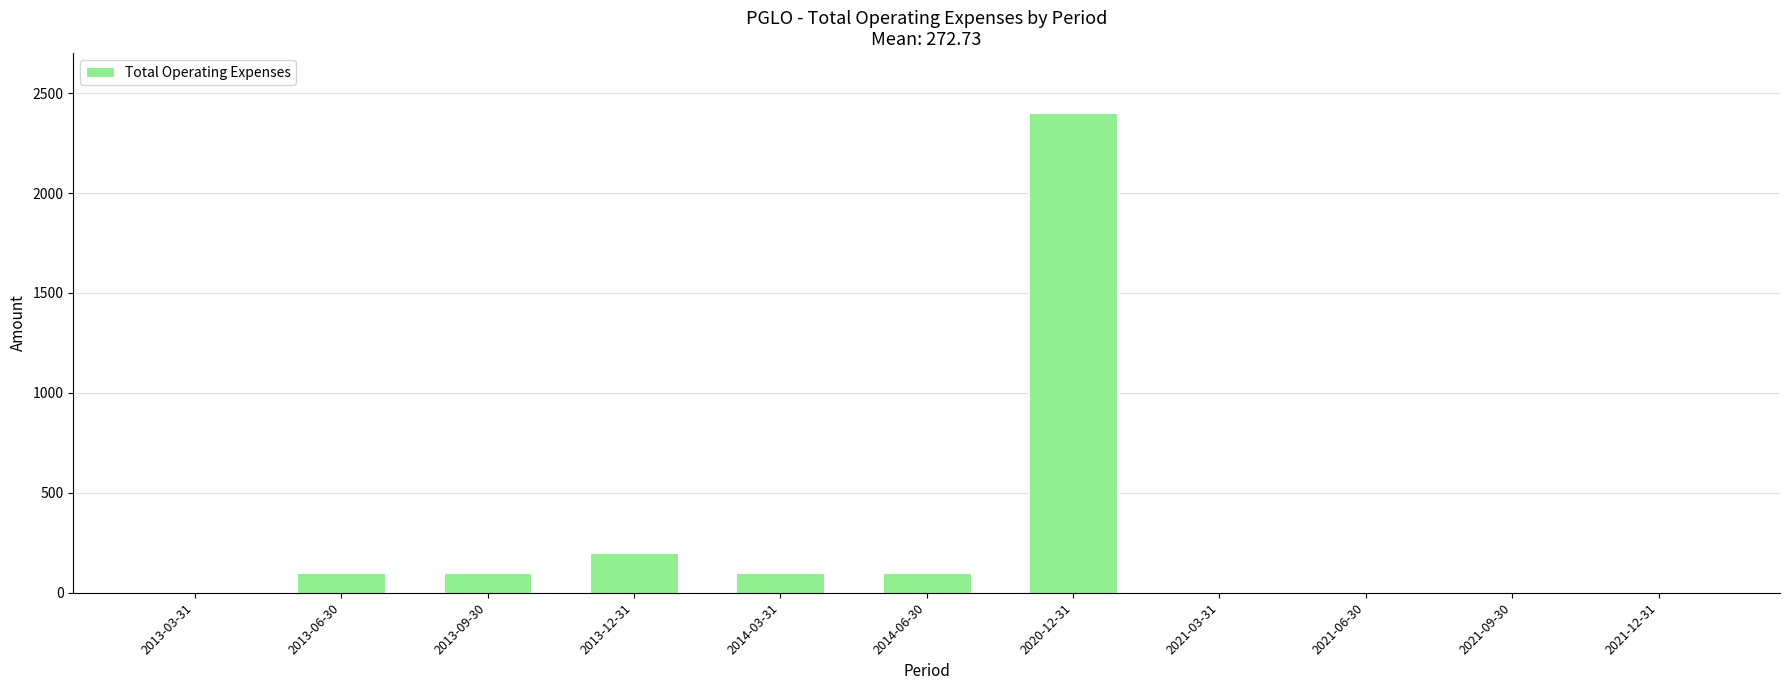

Reading left to right, extract all data points from this chart.

0	100	100	200	100	100	2400	0	0	0	0